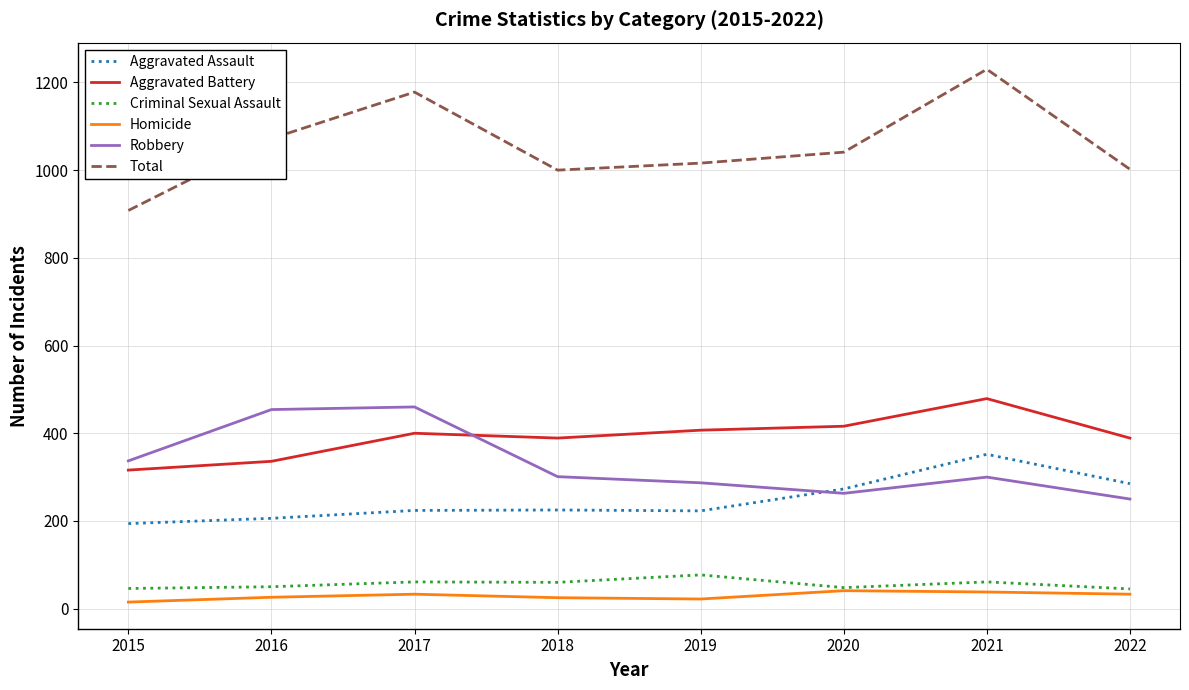

At which label is Total closest to 1069?

2016